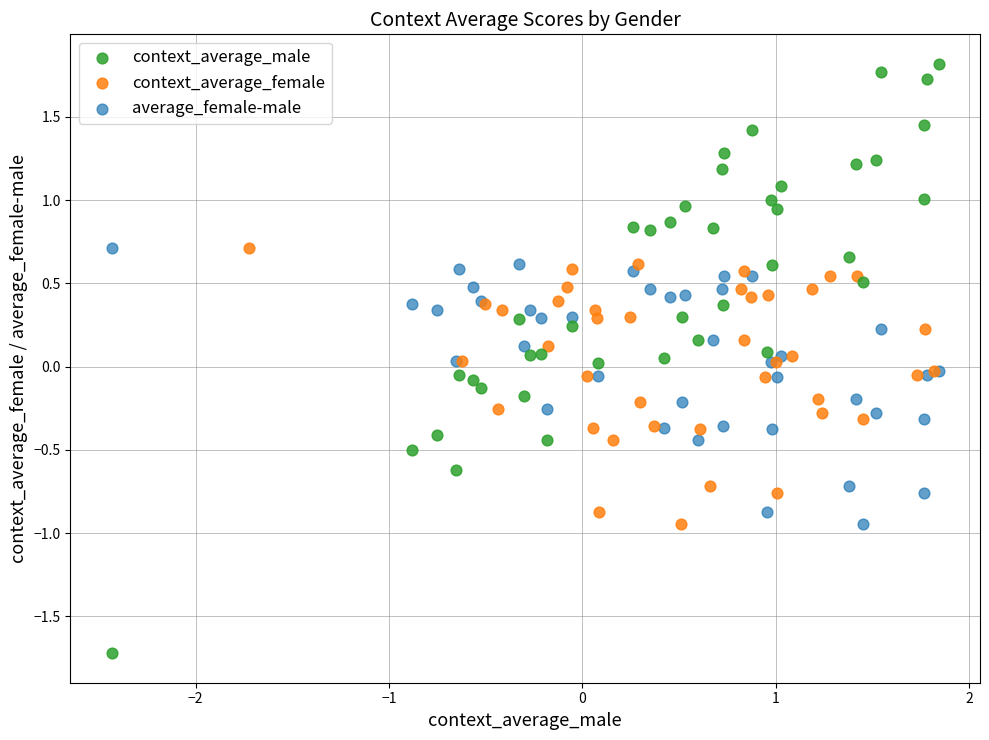

Which series has the widest spread of Y values?

context_average_male